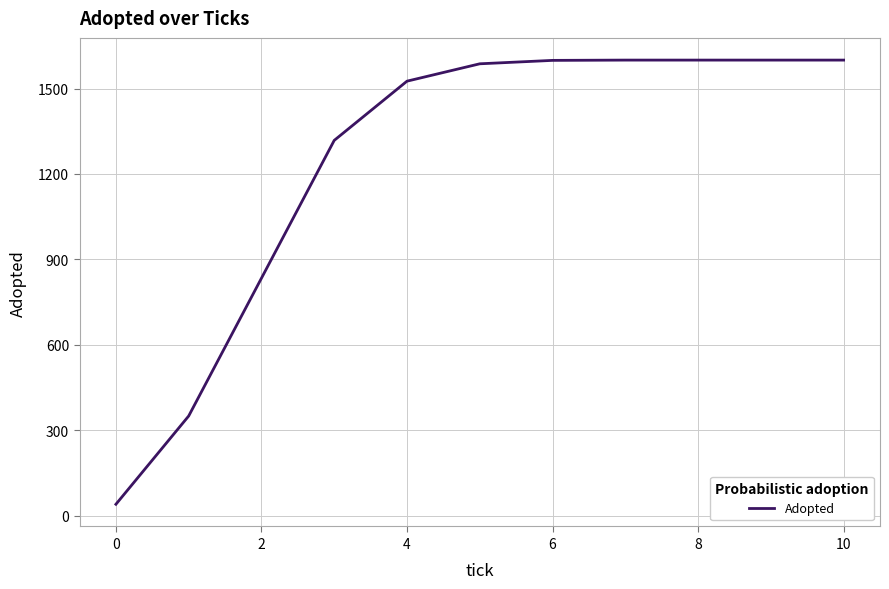

What is the maximum value shown in the chart?

1600